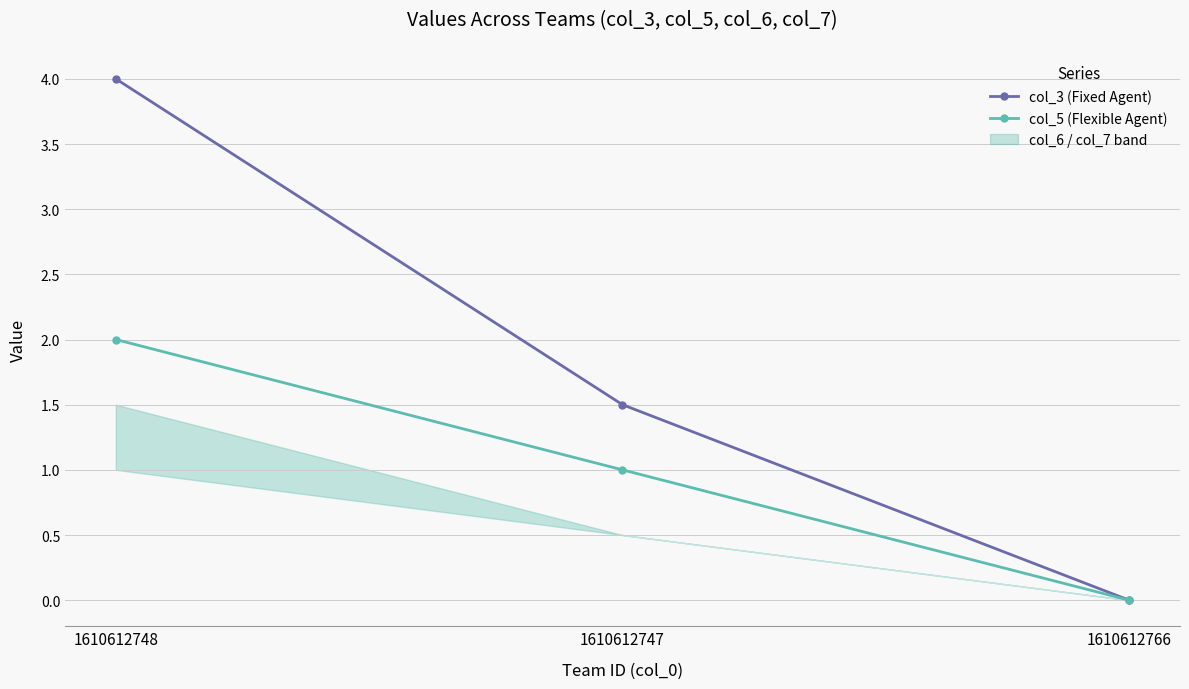

How many data points in col_3 (Fixed Agent) are less than 1?

1